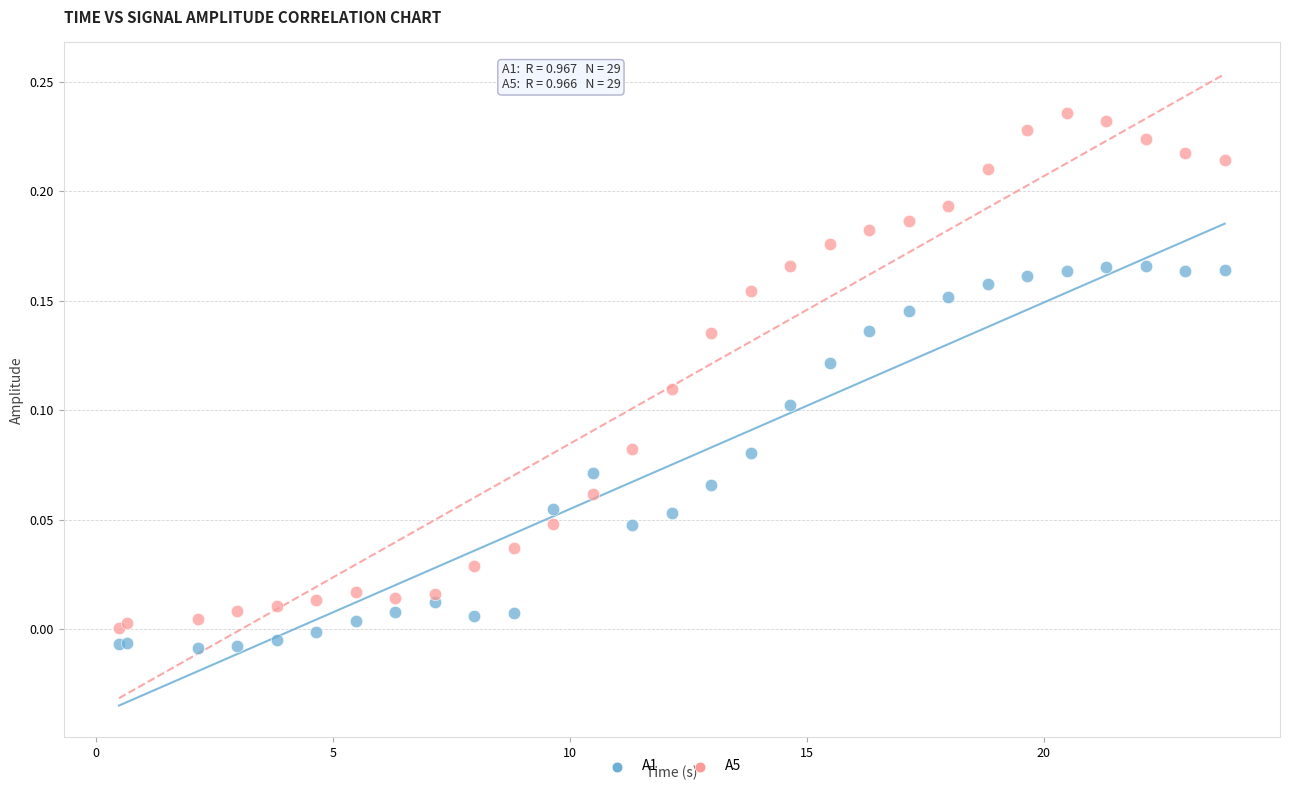

What is the X range (max minus min) for the scatter plot?

23.3